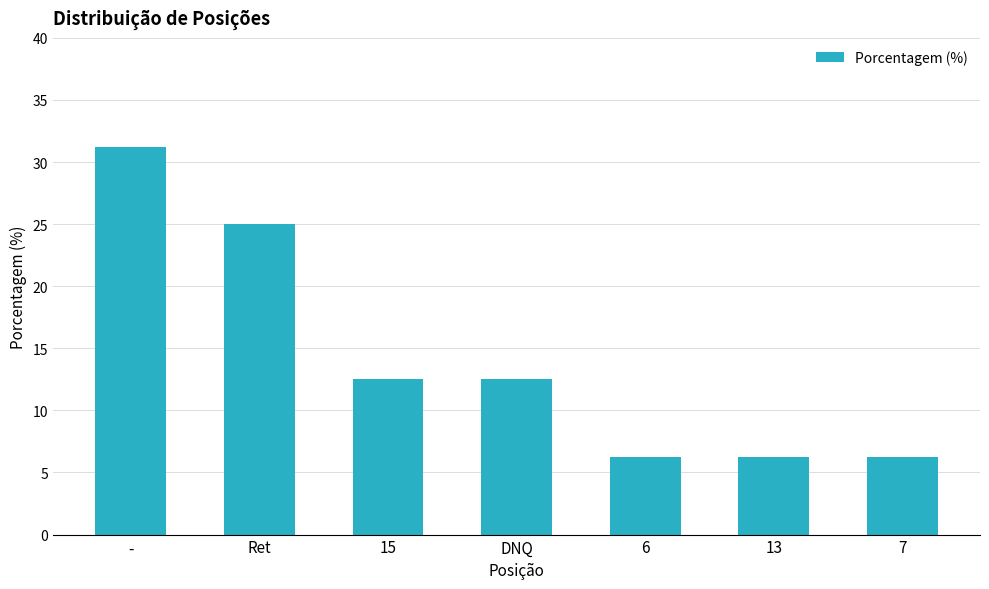

What is the label of the 4th bar from the right?

DNQ